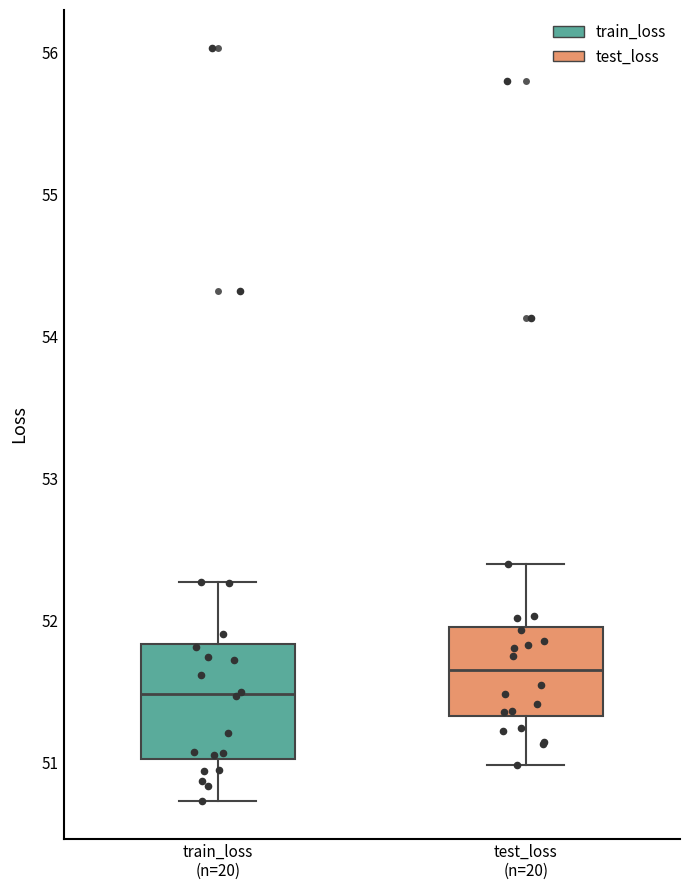

Where does the upper whisker of the box for test_loss (n=20) end on the y-axis? The values are not printed on the chart, so give them approximately, as read against the axis.

52.4